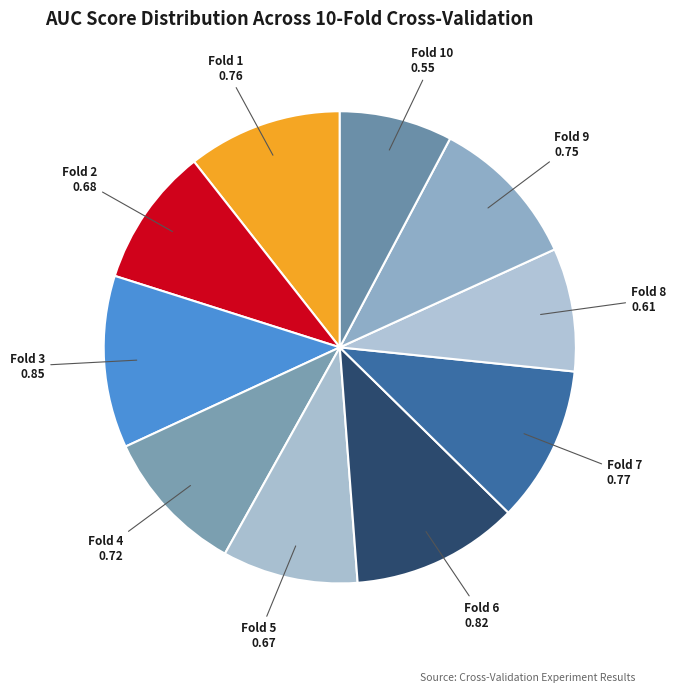

Which category has the biggest portion of the pie?

Fold 3